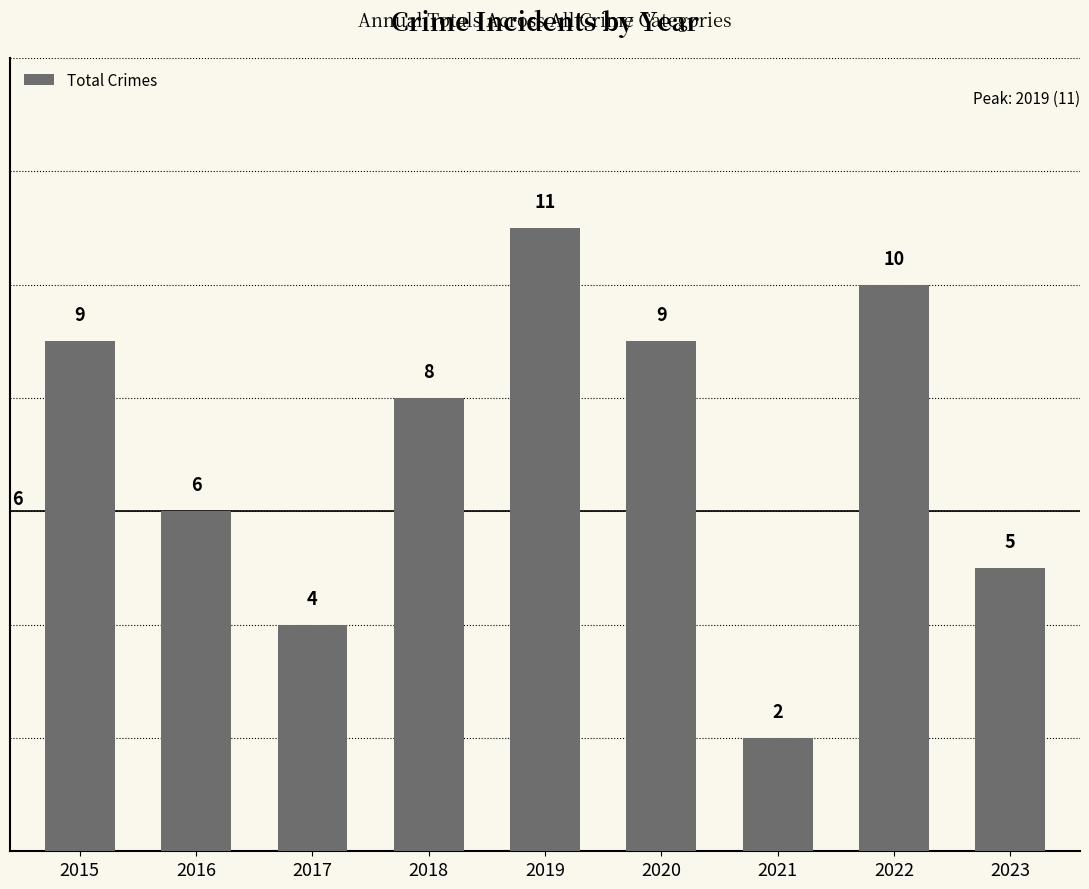

Reading right to left, what are all the values shown in this chart?

2023=5	2022=10	2021=2	2020=9	2019=11	2018=8	2017=4	2016=6	2015=9